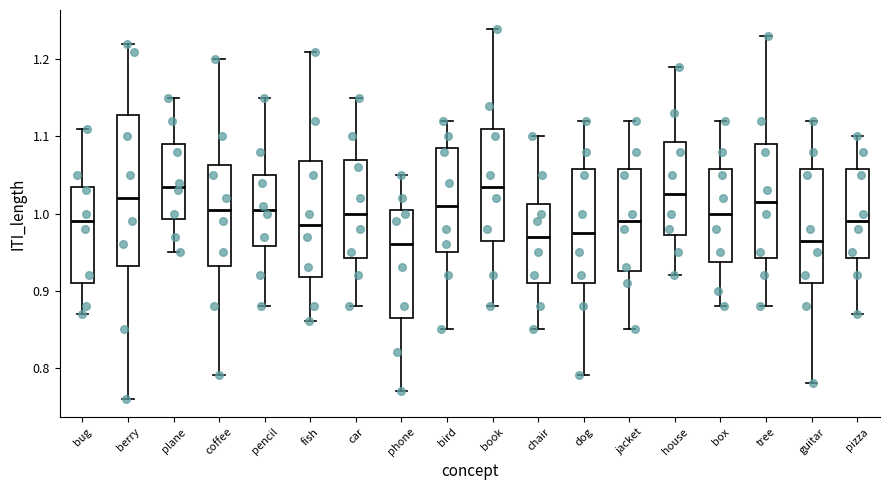

Which box is the tallest, from its lower edge to its upper edge?

berry